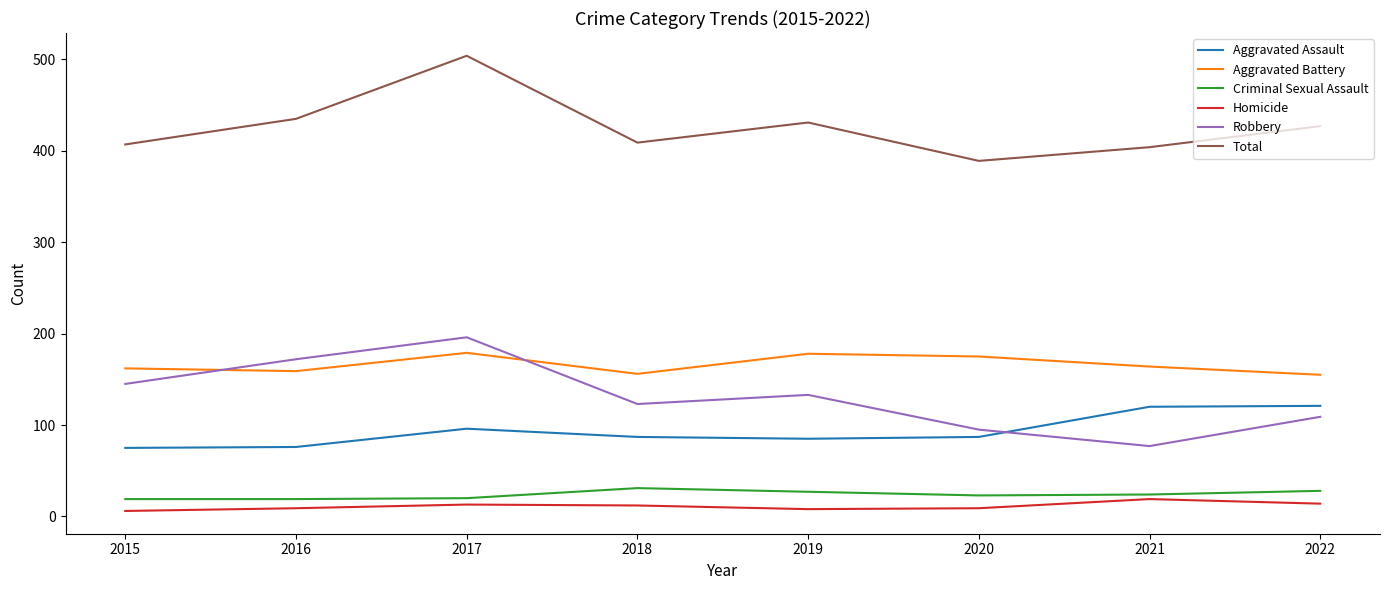

The Aggravated Battery series shows 179 at 2017. True or false?

True